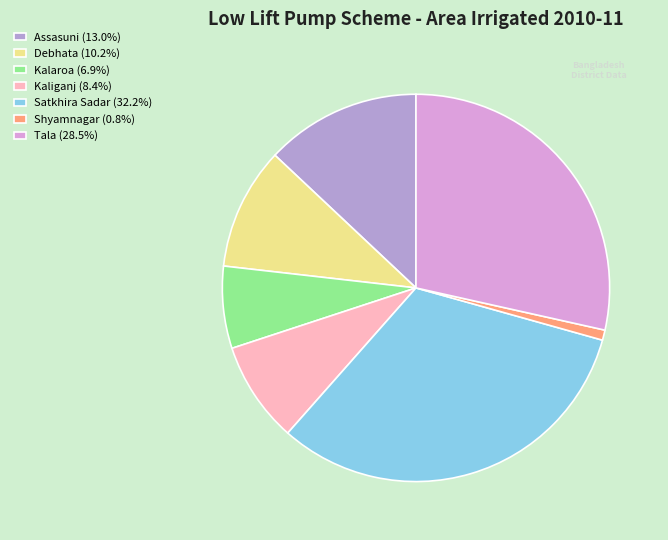

Which category has the smallest portion of the pie?

Shyamnagar